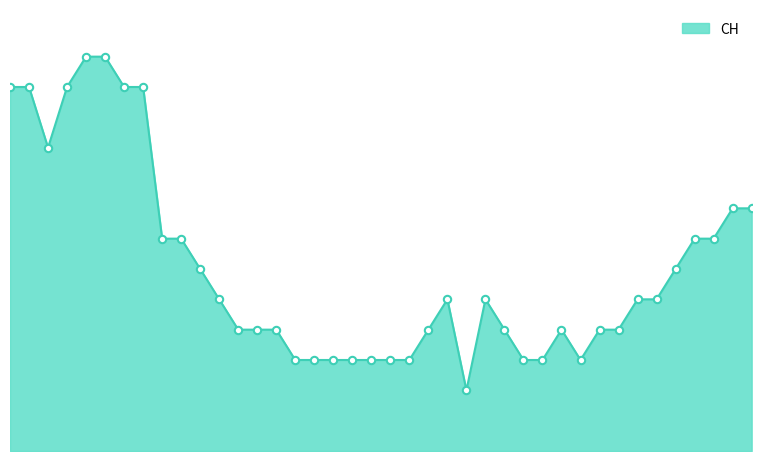

Does the chart have visible grid lines?

No